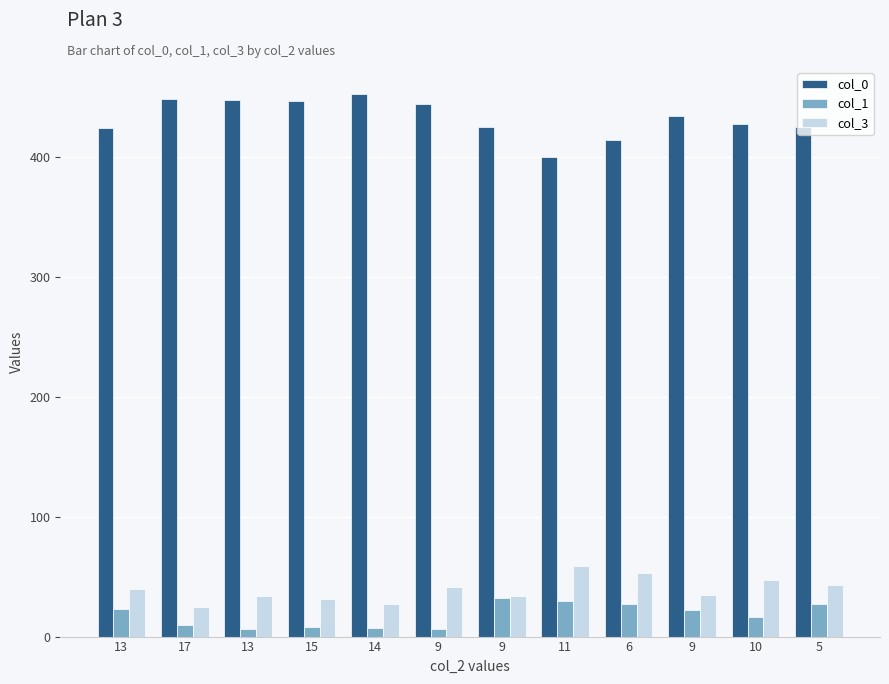

What is the smallest value displayed?

6